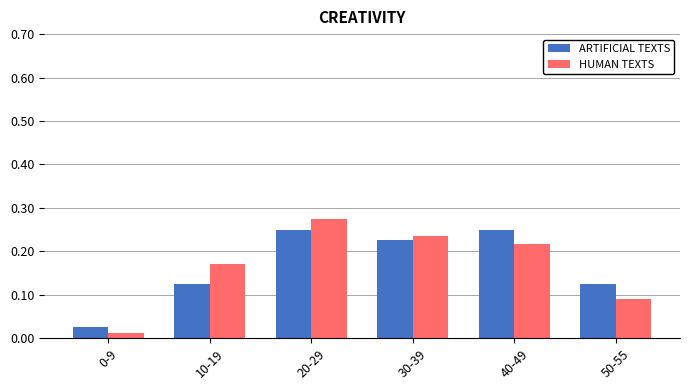

What is the sum of all ARTIFICIAL TEXTS values?

1.0